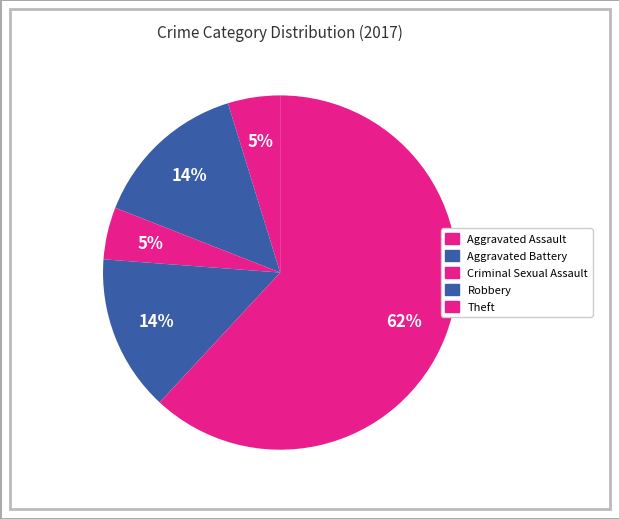

Count the number of slices in the pie.

5